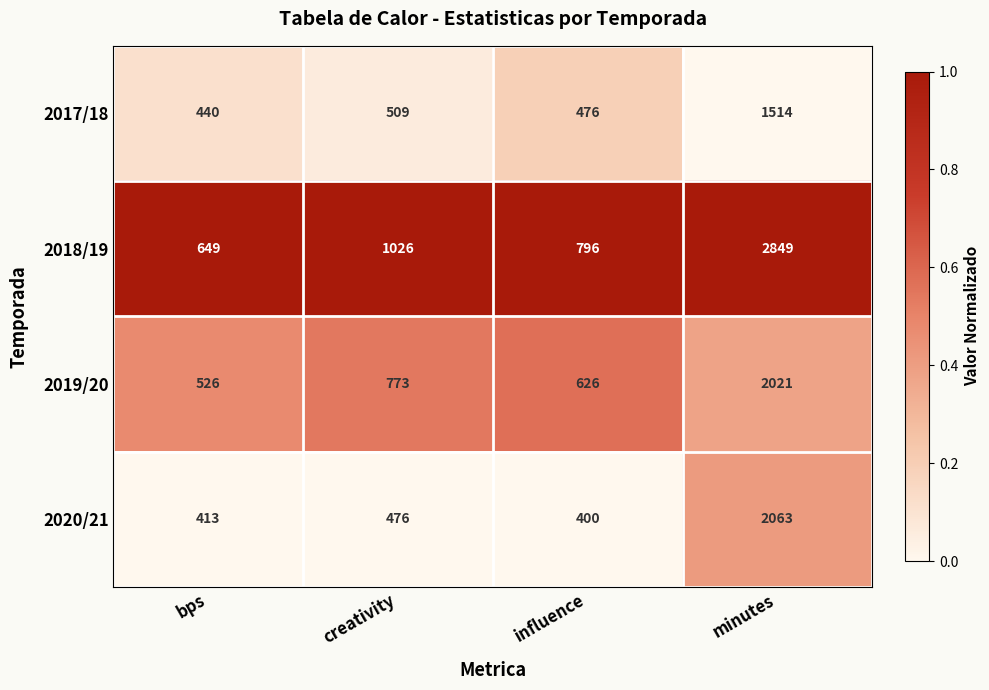

What is the lowest value of the 2019/20 series?

526